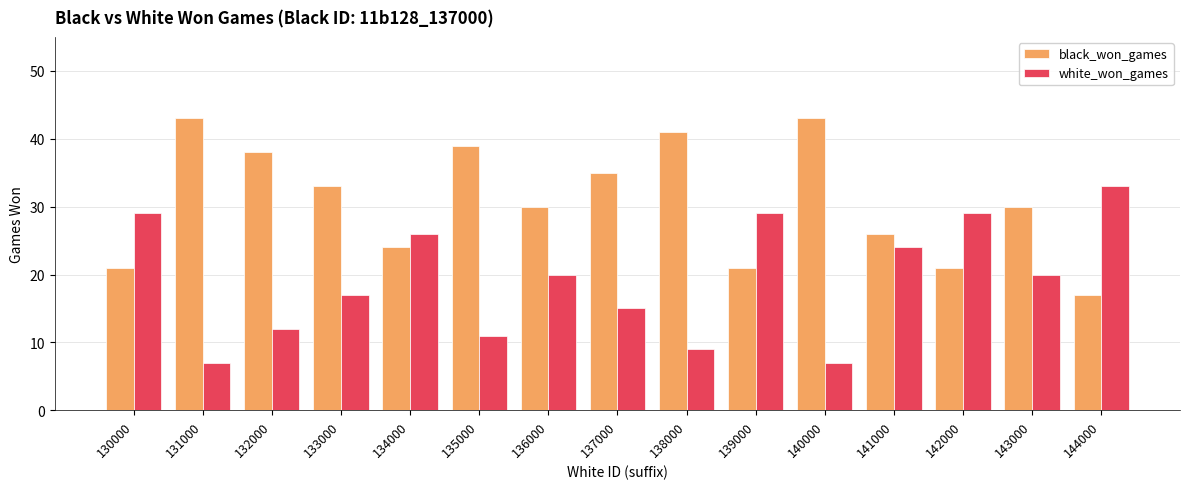

The value of black_won_games at 139000 is 8. True or false?

False